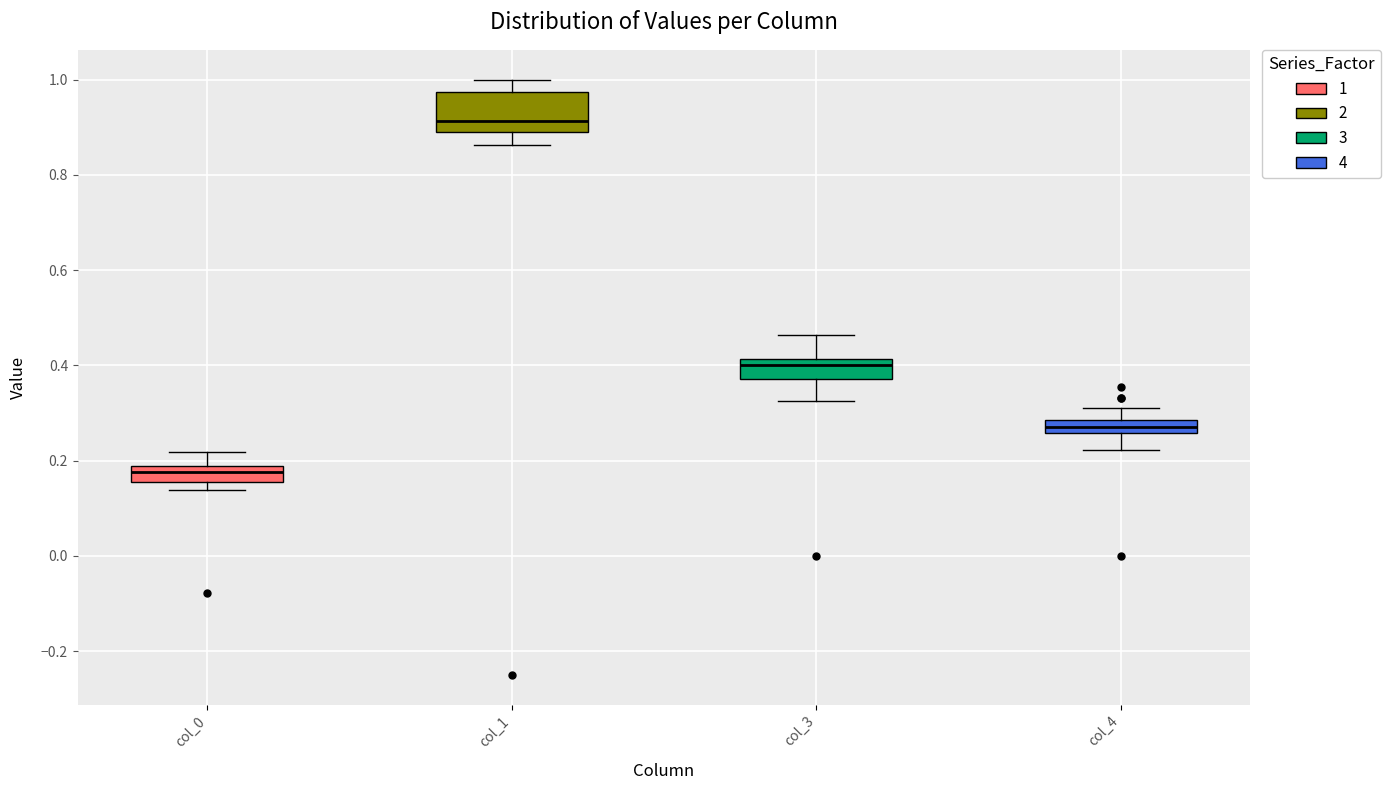

Which box has the lowest median line?

col_0